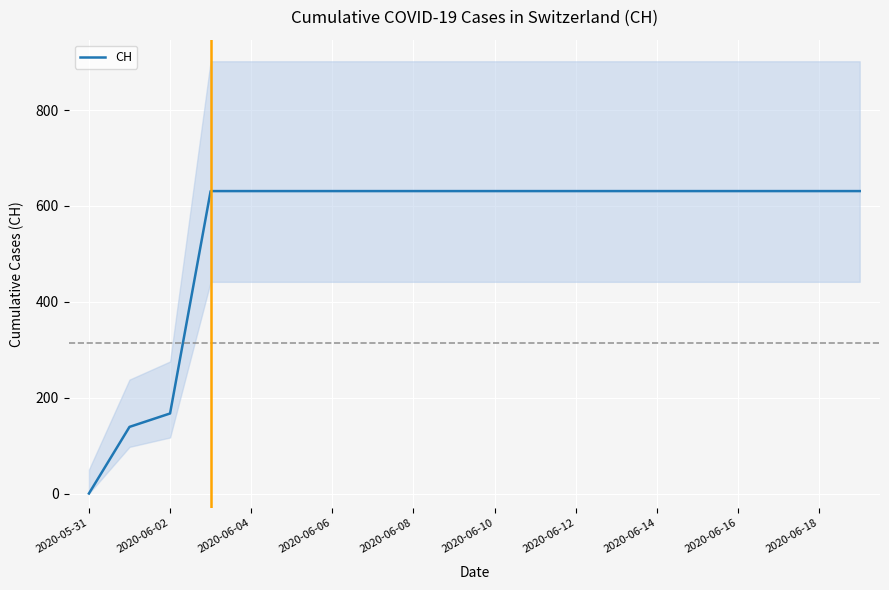

What is the value of the 16th point from the left?

631